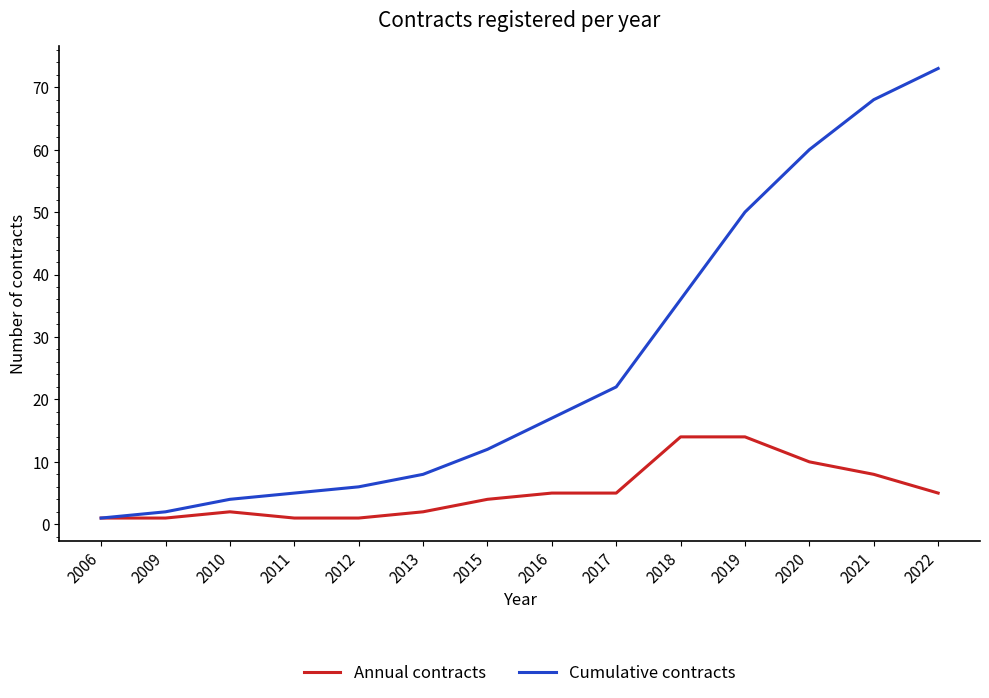

The value of Annual contracts at 2022 is 5. True or false?

True